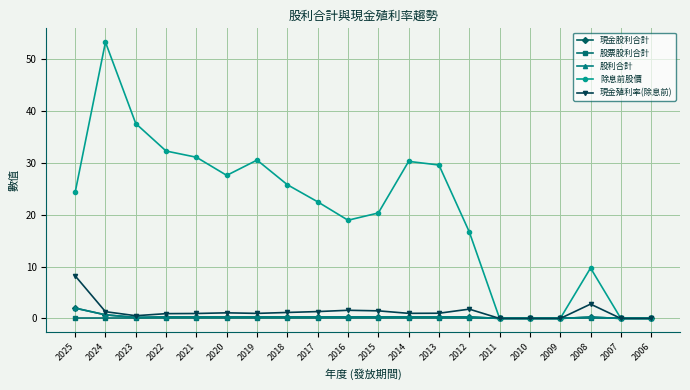

Reading right to left, extract all data points from this chart.

現金股利合計: 2006=0.0	2007=0.0	2008=0.3	2009=0.0	2010=0.0	2011=0.0	2012=0.3	2013=0.3	2014=0.3	2015=0.3	2016=0.3	2017=0.3	2018=0.3	2019=0.3	2020=0.3	2021=0.3	2022=0.3	2023=0.2	2024=0.7	2025=2.0
股票股利合計: 2006=0.0	2007=0.0	2008=0.0	2009=0.0	2010=0.0	2011=0.0	2012=0.0	2013=0.0	2014=0.0	2015=0.0	2016=0.0	2017=0.0	2018=0.0	2019=0.0	2020=0.0	2021=0.0	2022=0.0	2023=0.0	2024=0.0	2025=0.0
股利合計: 2006=0.0	2007=0.0	2008=0.3	2009=0.0	2010=0.0	2011=0.0	2012=0.3	2013=0.3	2014=0.3	2015=0.3	2016=0.3	2017=0.3	2018=0.3	2019=0.3	2020=0.3	2021=0.3	2022=0.3	2023=0.2	2024=0.7	2025=2.0
除息前股價: 2006=0.0	2007=0.0	2008=9.7	2009=0.0	2010=0.0	2011=0.0	2012=16.7	2013=29.6	2014=30.3	2015=20.4	2016=18.9	2017=22.5	2018=25.8	2019=30.6	2020=27.6	2021=31.1	2022=32.3	2023=37.6	2024=53.3	2025=24.3
現金殖利率(除息前): 2006=0.0	2007=0.0	2008=2.8	2009=0.0	2010=0.0	2011=0.0	2012=1.8	2013=1.0	2014=1.0	2015=1.5	2016=1.6	2017=1.3	2018=1.2	2019=1.0	2020=1.1	2021=1.0	2022=0.9	2023=0.5	2024=1.3	2025=8.2